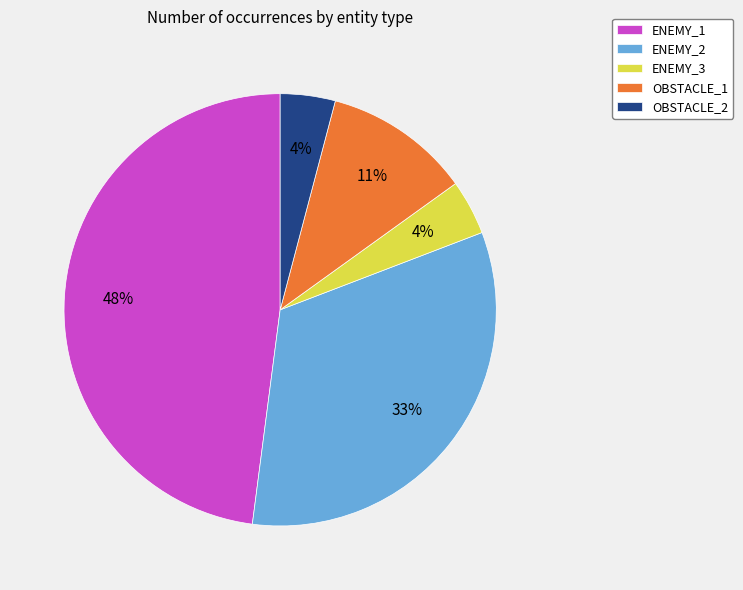

How many slices are in this pie chart?

5